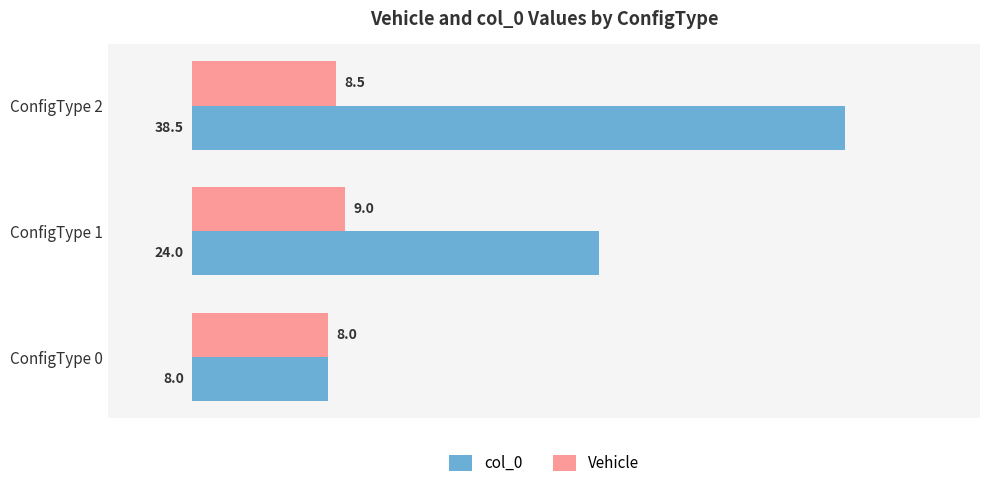

What is the greatest value displayed?

38.5